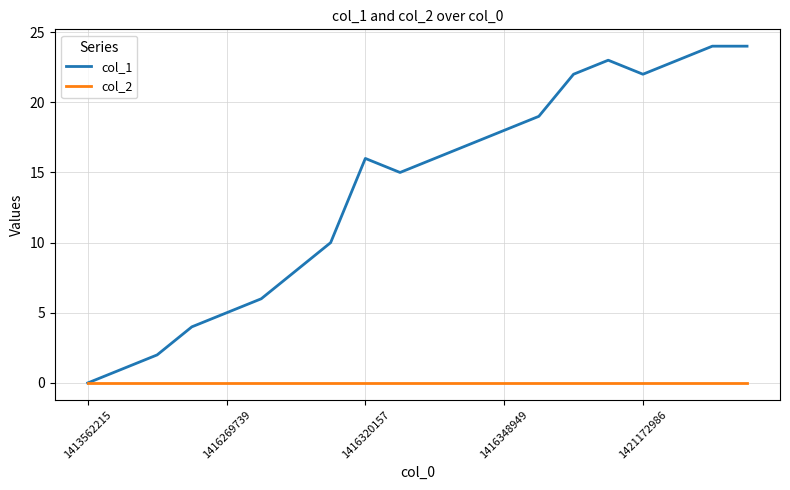

How many values in col_1 are above zero?

19